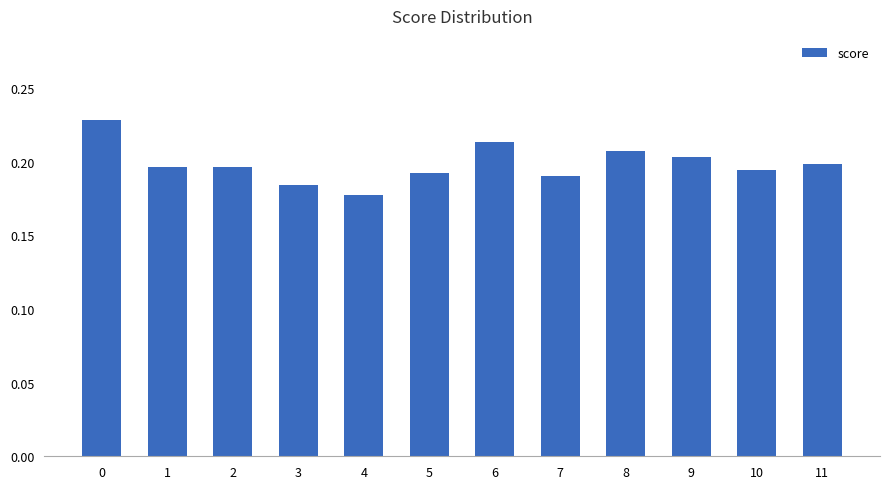

The value at 10 is 0.1. True or false?

False